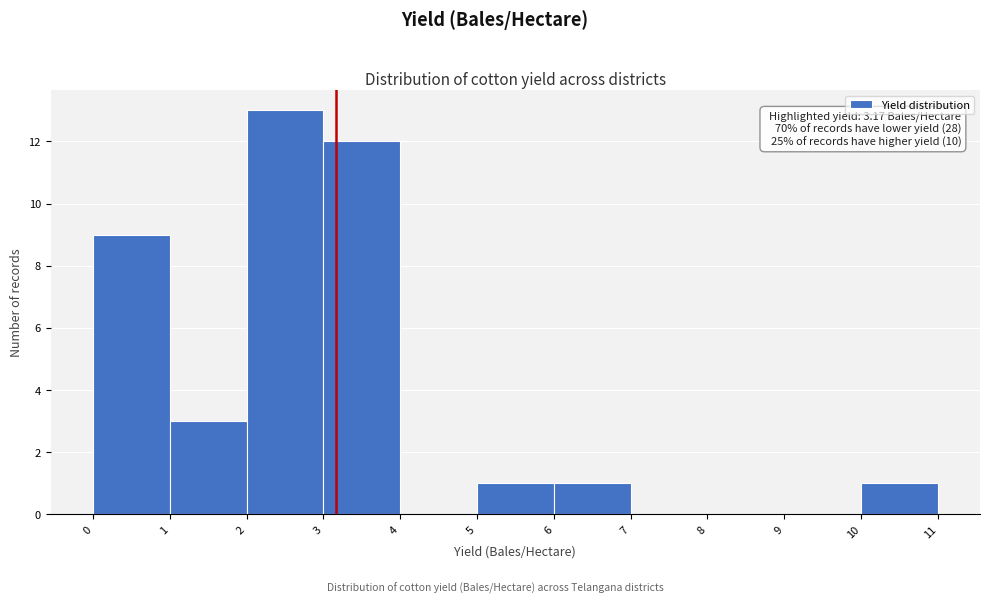

Over which range of the x-axis is the bar tallest?

2 to 3